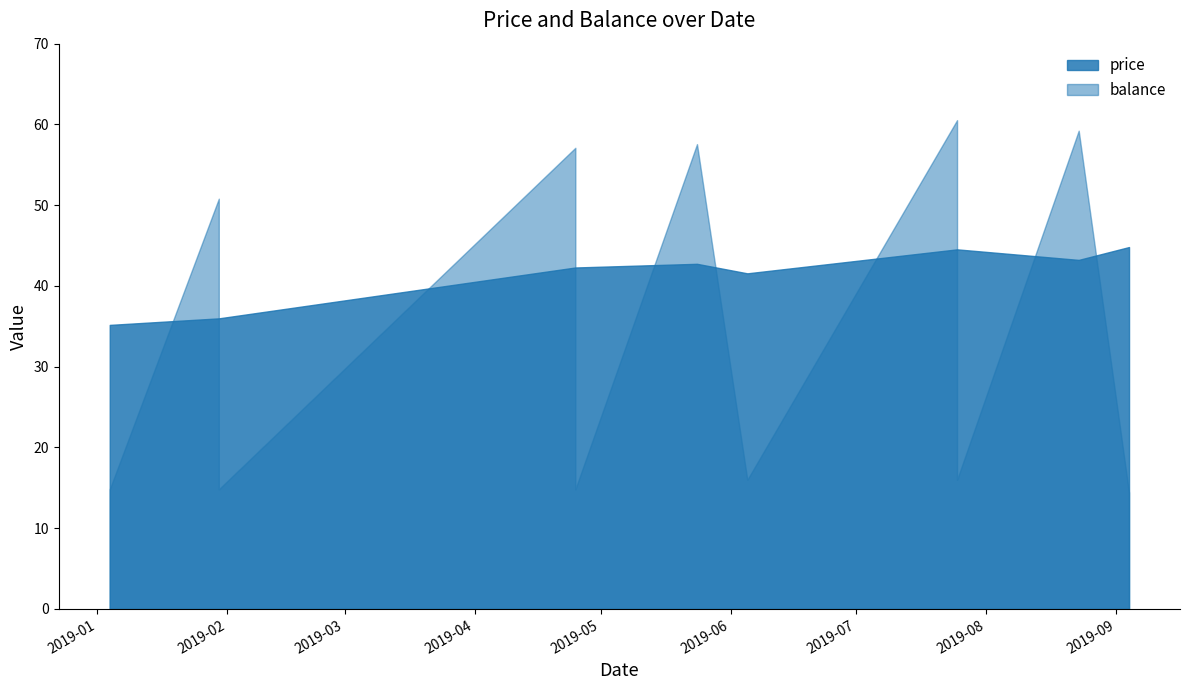

What are all the series names shown in the legend?

price, balance